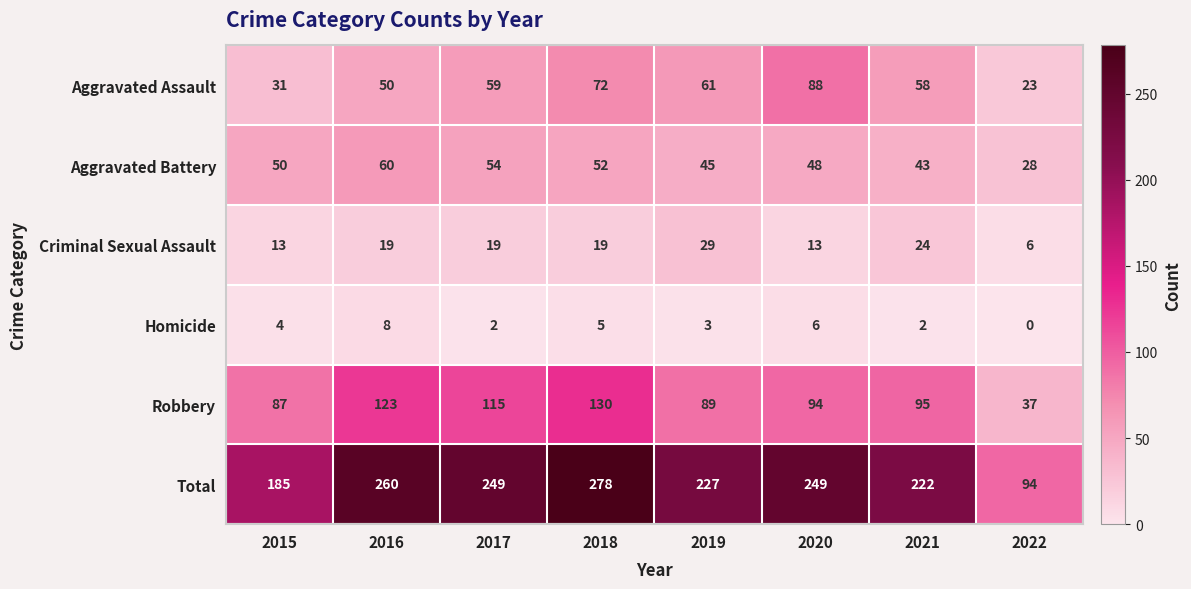

At how many categories does at least one series exceed 15?

8